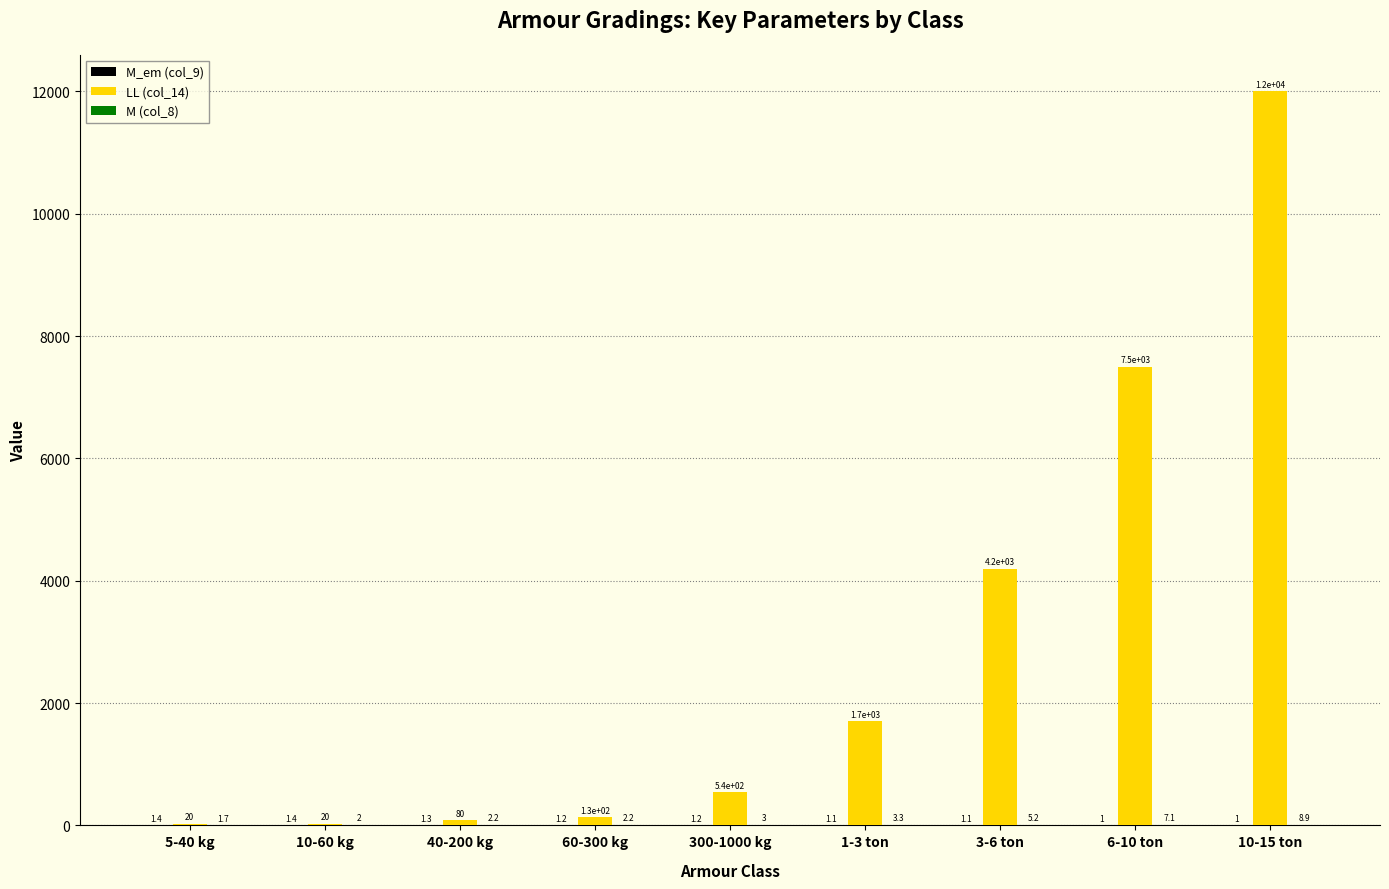

What is the approximate value of LL (col_14) at 3-6 ton?

4200.0